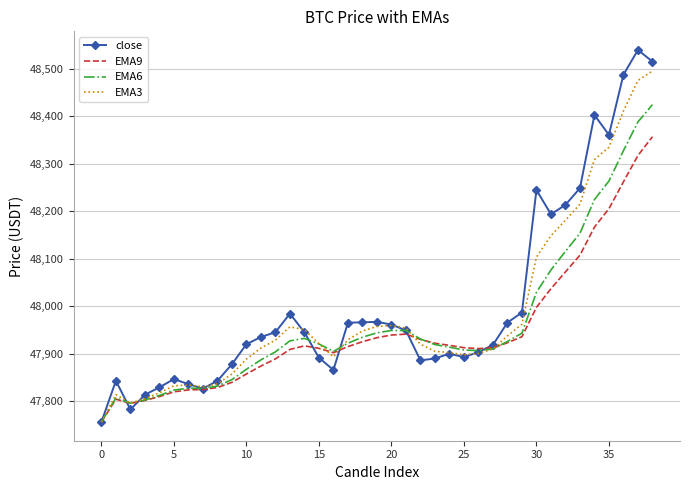

Rank the series by their maximum value, from highest to lowest.

close, EMA3, EMA6, EMA9